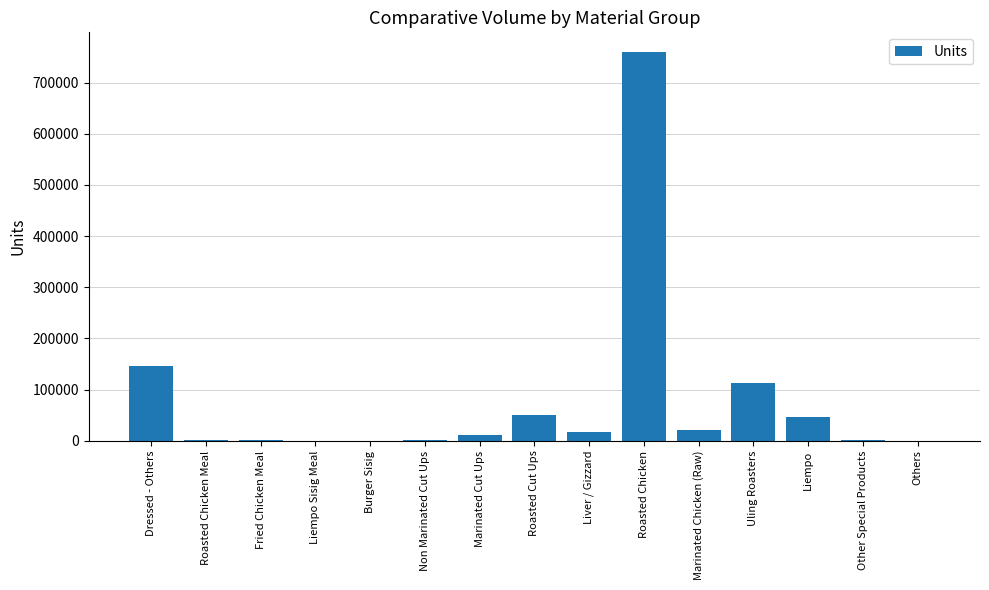

Are the bars horizontal?

No